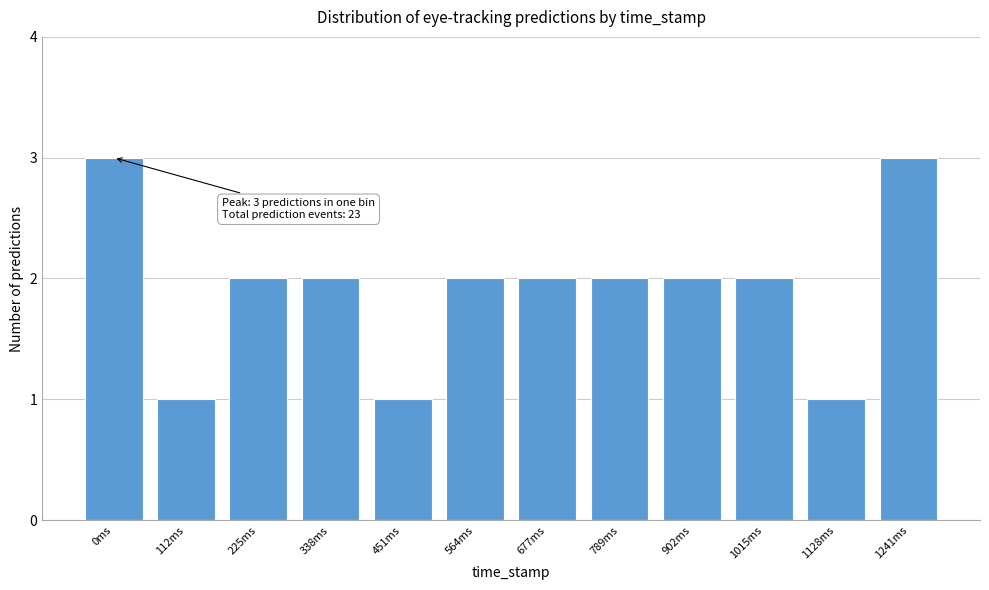

Reading left to right, transcribe all the data shown in this chart.

0ms=3	112ms=1	225ms=2	338ms=2	451ms=1	564ms=2	677ms=2	789ms=2	902ms=2	1015ms=2	1128ms=1	1241ms=3